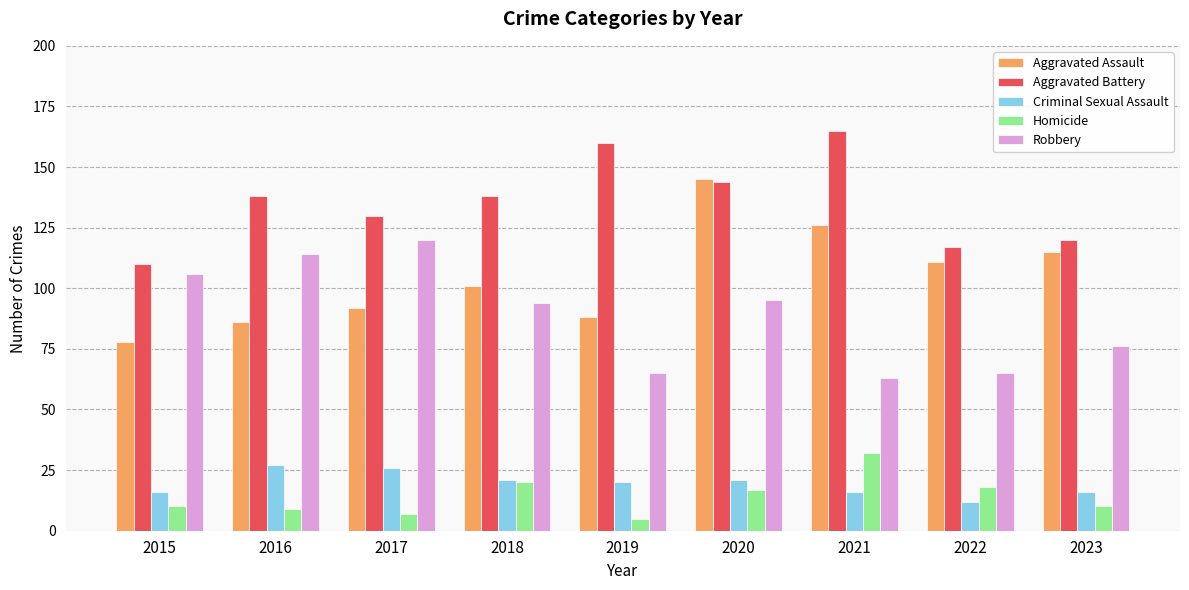

Reading right to left, transcribe all the data shown in this chart.

Aggravated Assault: 115	111	126	145	88	101	92	86	78
Aggravated Battery: 120	117	165	144	160	138	130	138	110
Criminal Sexual Assault: 16	12	16	21	20	21	26	27	16
Homicide: 10	18	32	17	5	20	7	9	10
Robbery: 76	65	63	95	65	94	120	114	106